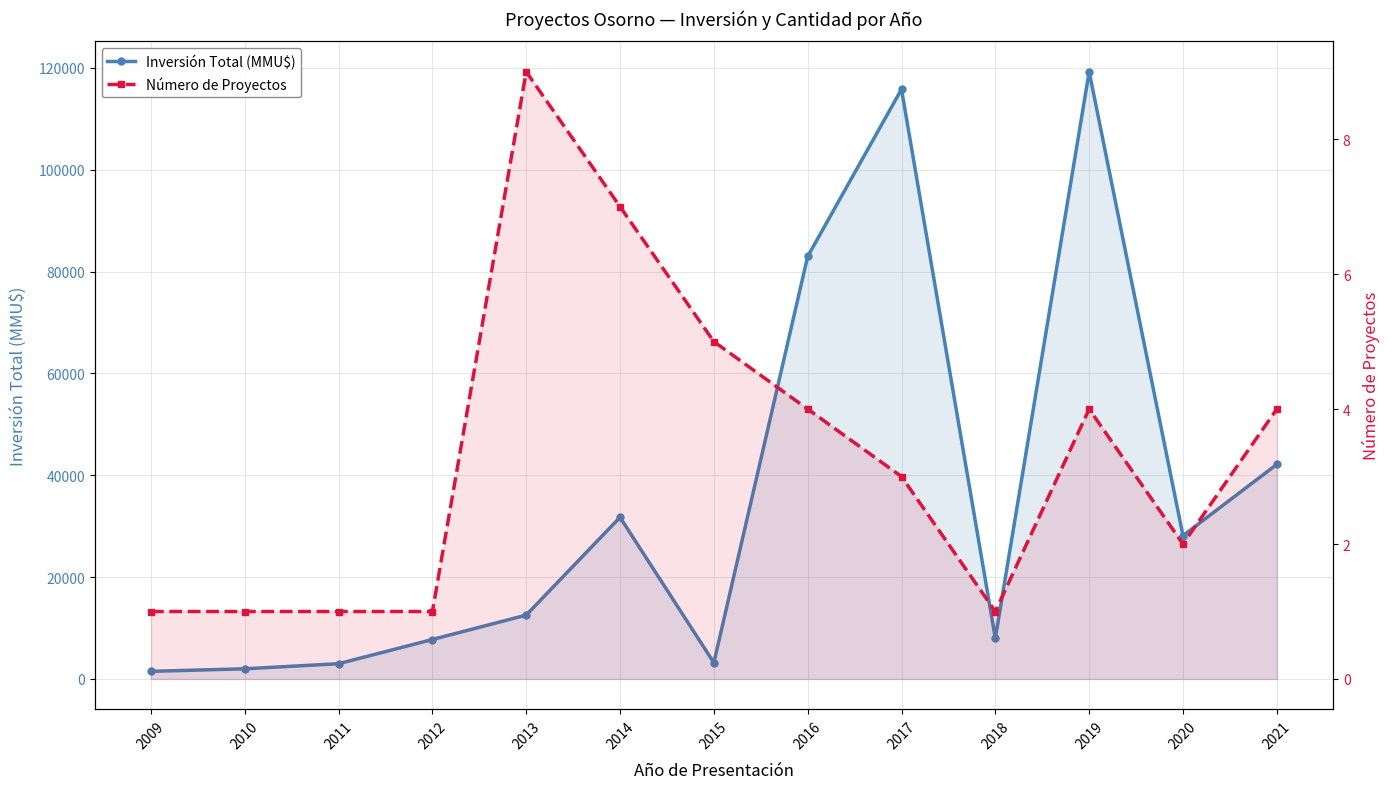

What is the sum of the Inversión Total (MMU$) values at 2017 and 2015?

118992